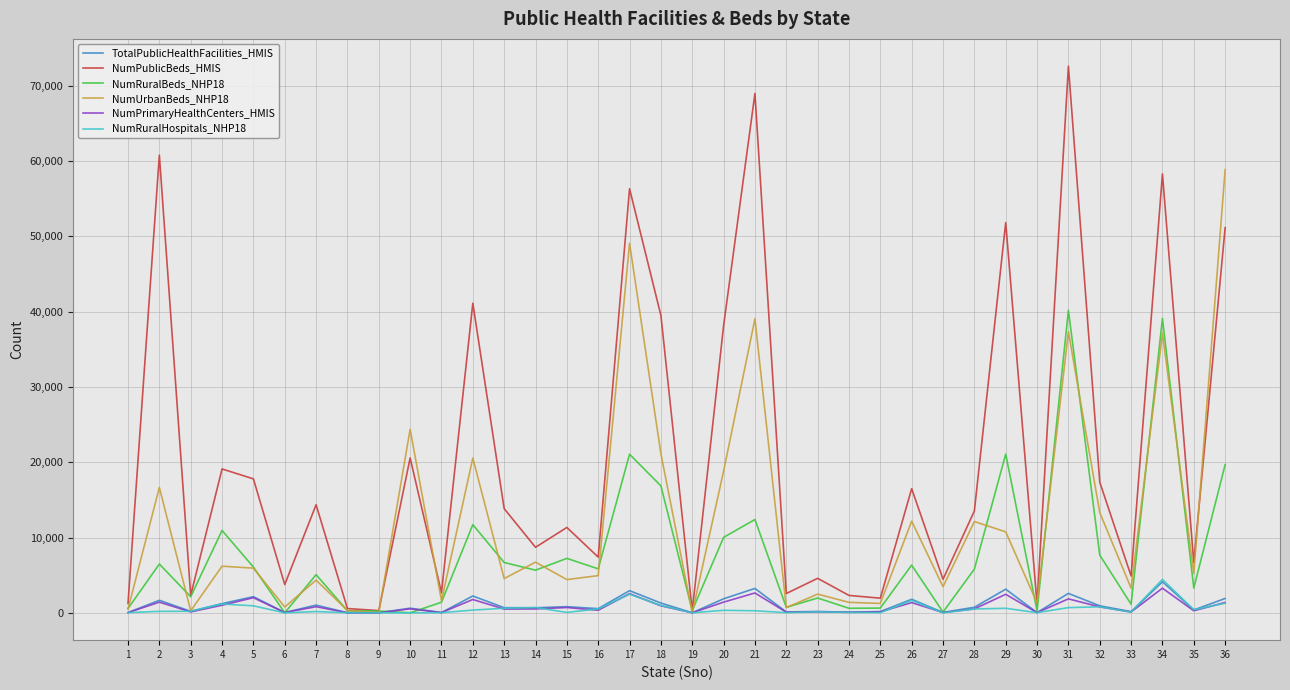

Which series changed the most between 16 and 21?

NumPublicBeds_HMIS